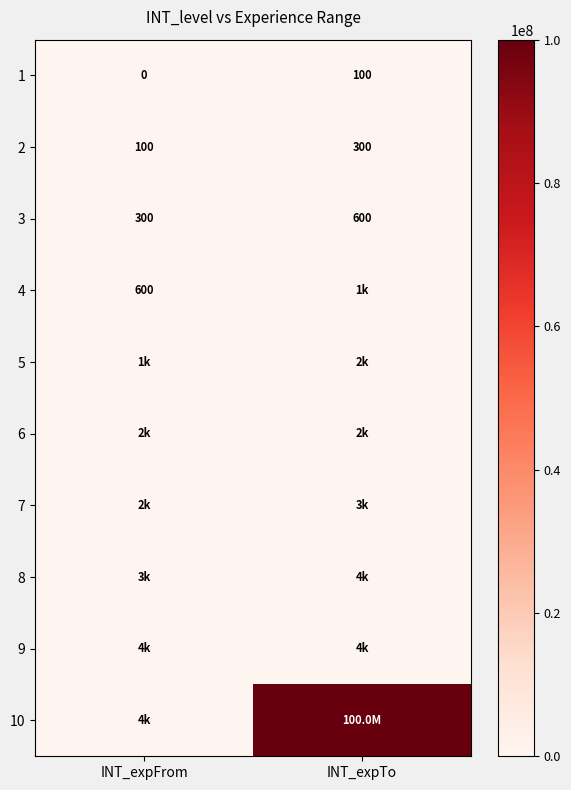

True or false: 3 has a value of 300 at INT_expFrom.

True